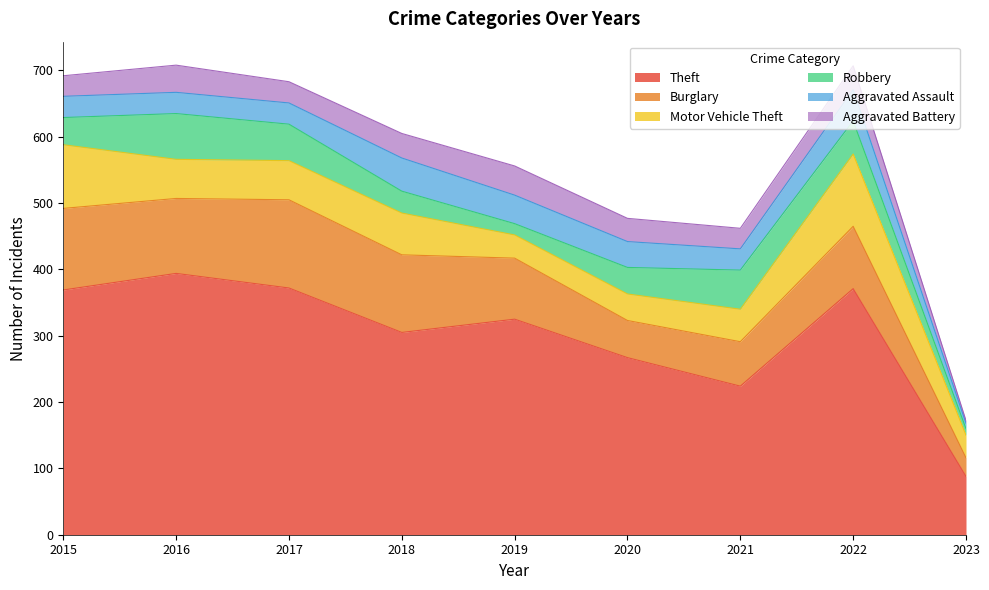

What is the difference between the maximum and minimum values in the Aggravated Assault series?

42